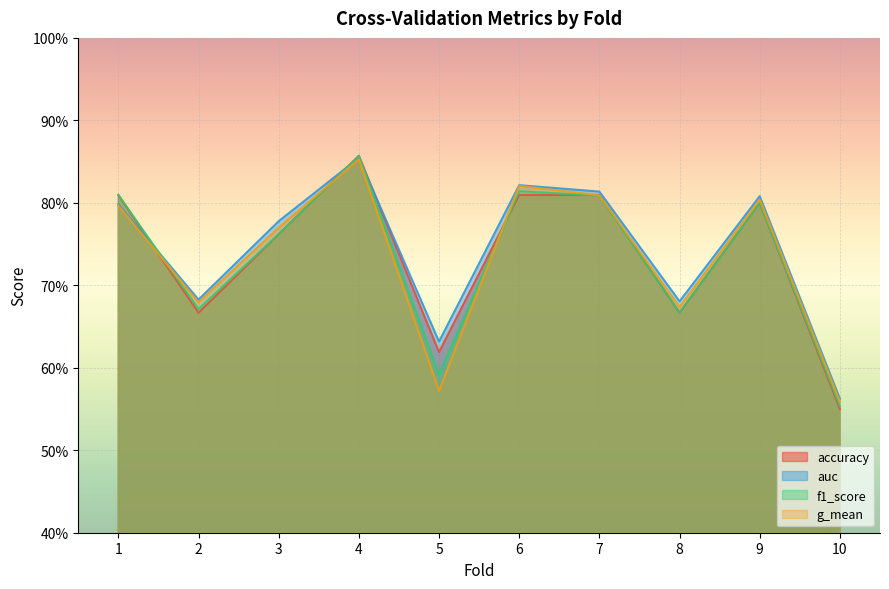

The f1_score series shows 0.3 at 5. True or false?

False